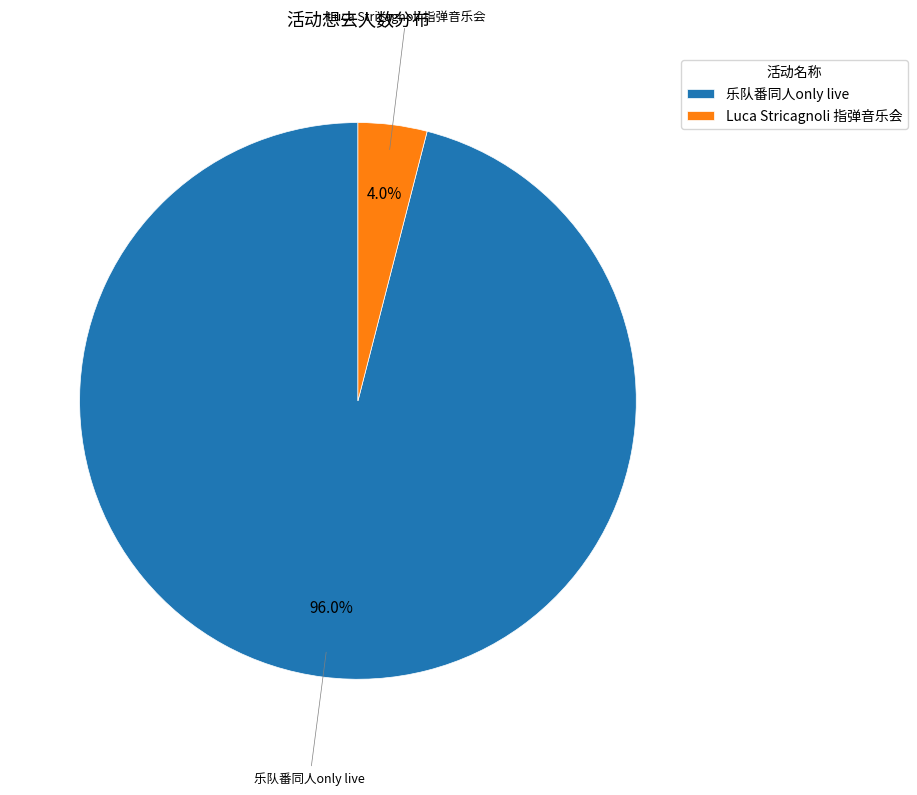

What is the ratio of the value at 乐队番同人only live to the value at Luca Stricagnoli 指弹音乐会?

24.0